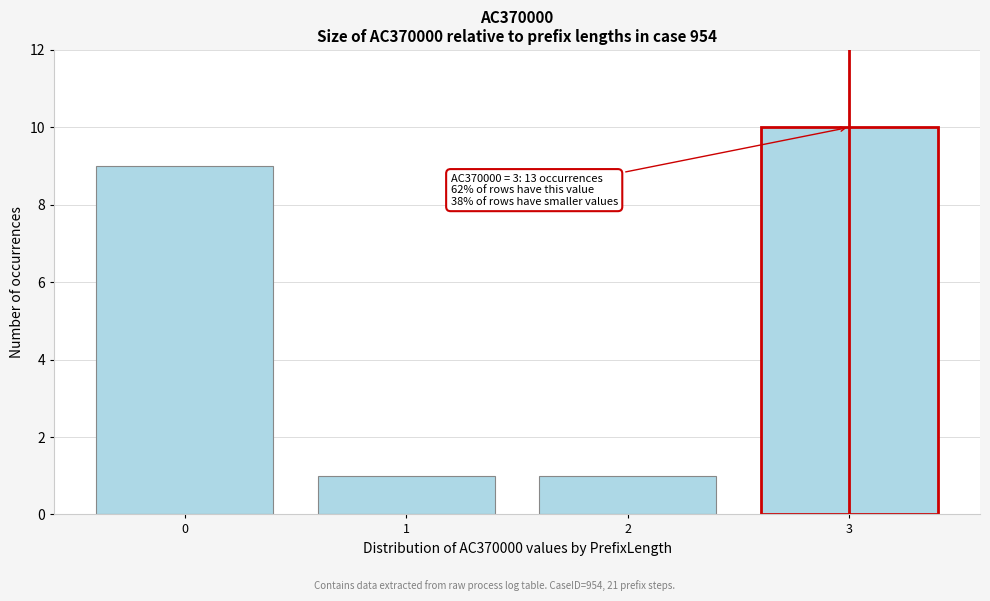

Reading left to right, extract all data points from this chart.

0=9	1=1	2=1	3=10